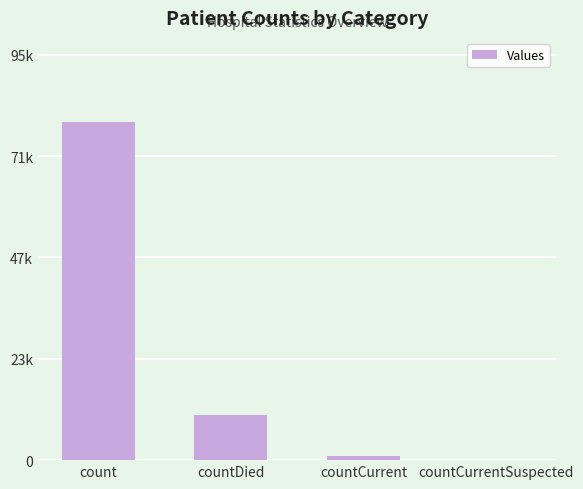

Reading left to right, transcribe all the data shown in this chart.

count=79348	countDied=10600	countCurrent=993	countCurrentSuspected=0